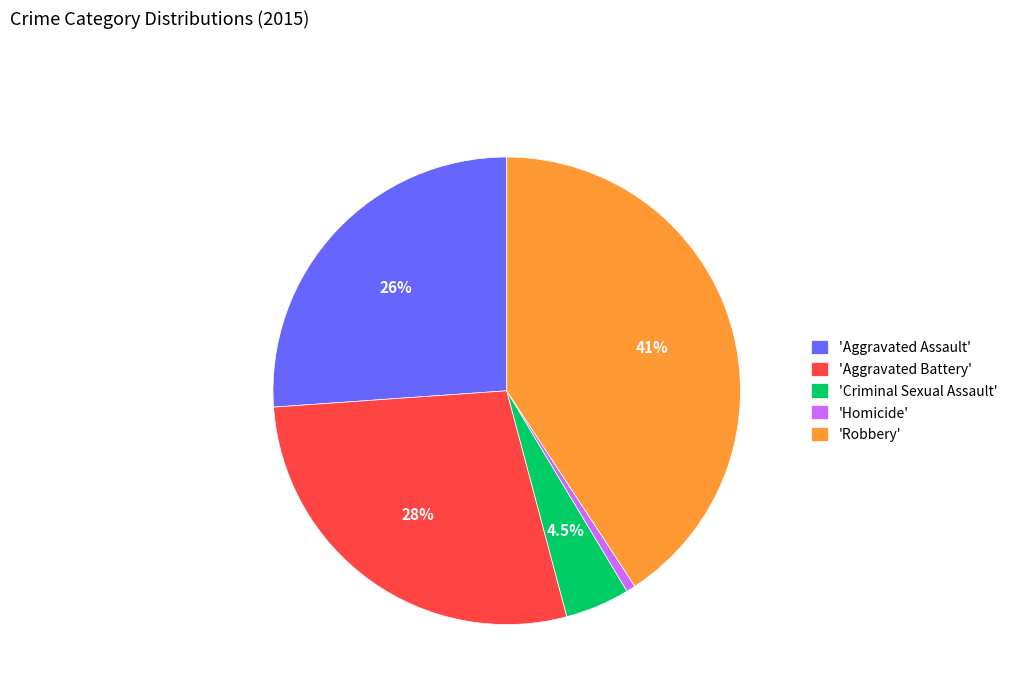

What is the total percentage of 'Robbery' and 'Aggravated Assault'?

66.9%